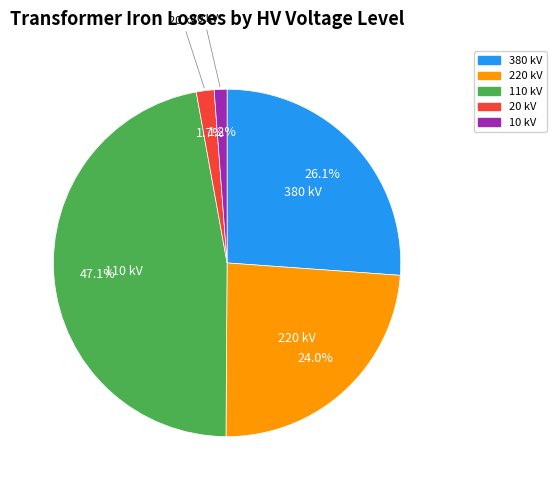

How many slices are in this pie chart?

5